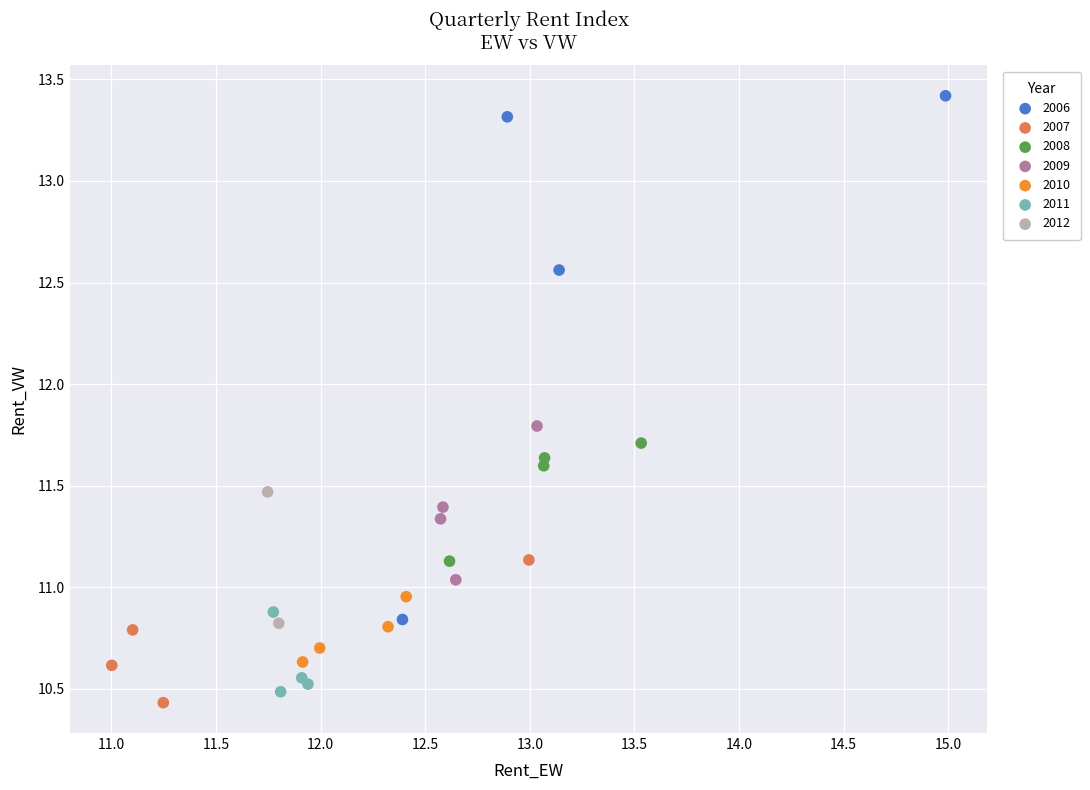

What are all the series names shown in the legend?

2006, 2007, 2008, 2009, 2010, 2011, 2012